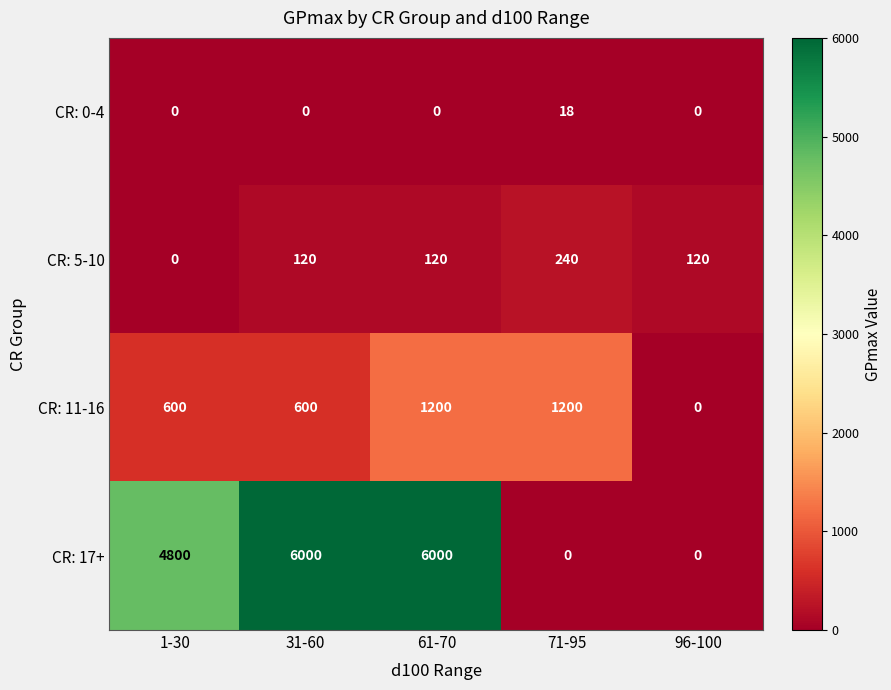

Is it true that CR: 0-4 equals 27 at 71-95?

False